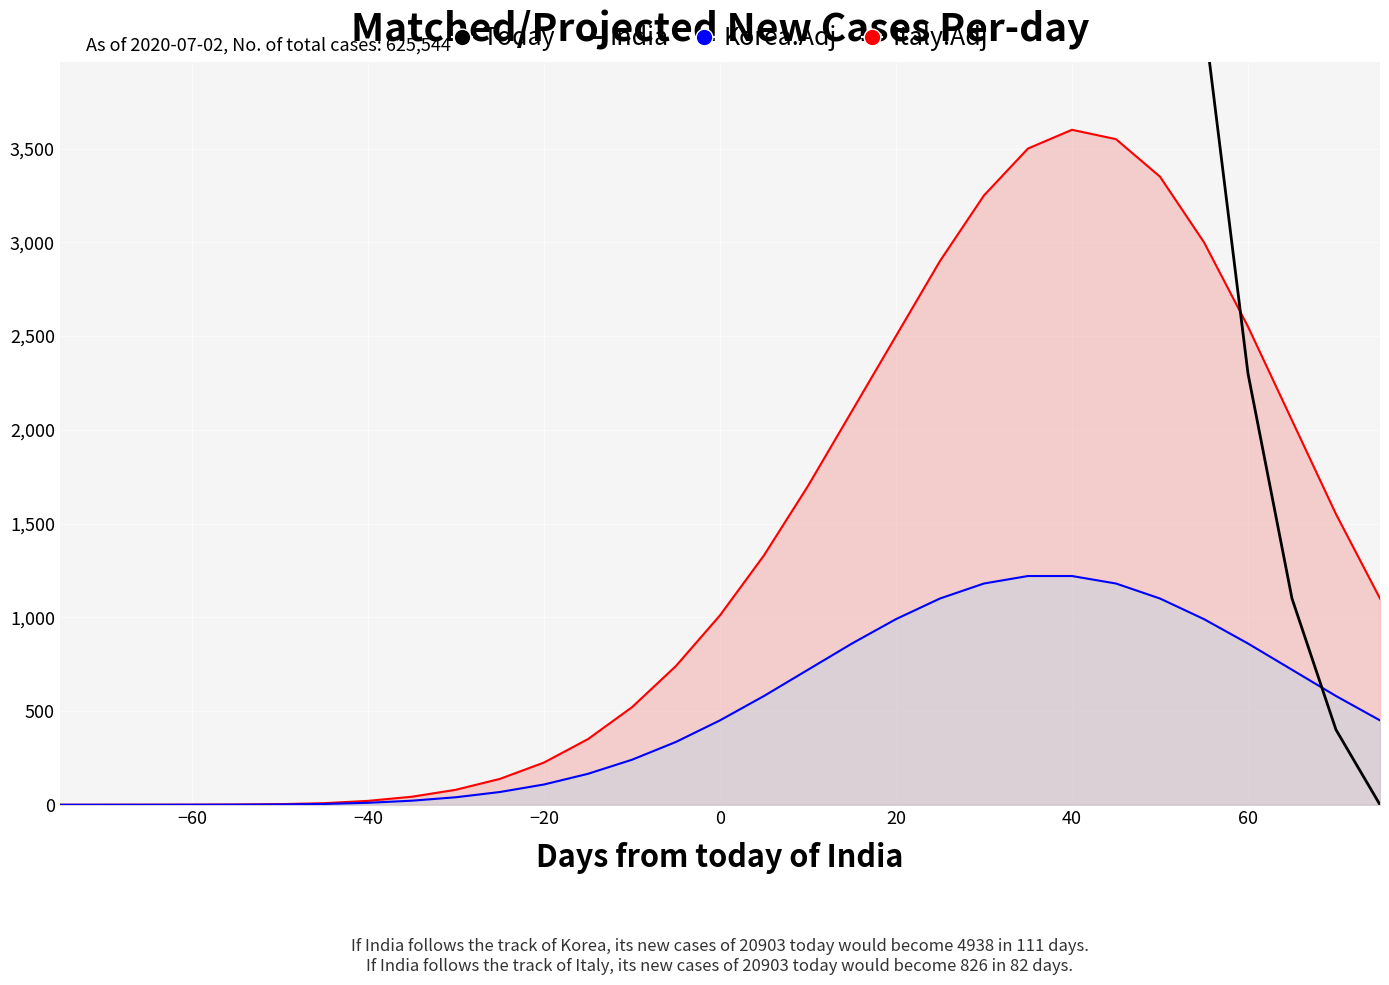

Which series has the largest total across all categories?

India